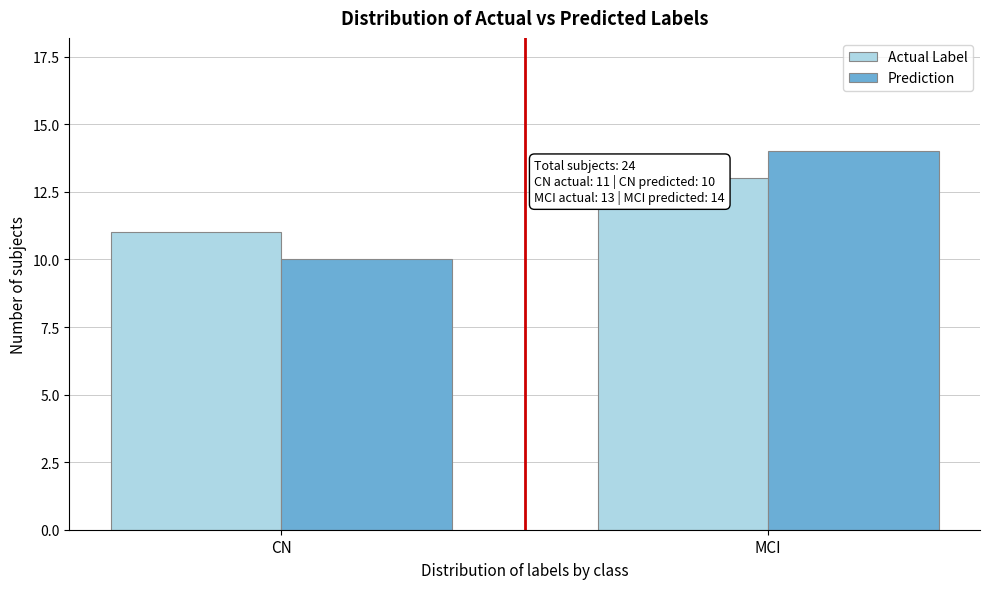

Reading left to right, extract all data points from this chart.

Actual Label: CN=11	MCI=13
Prediction: CN=10	MCI=14